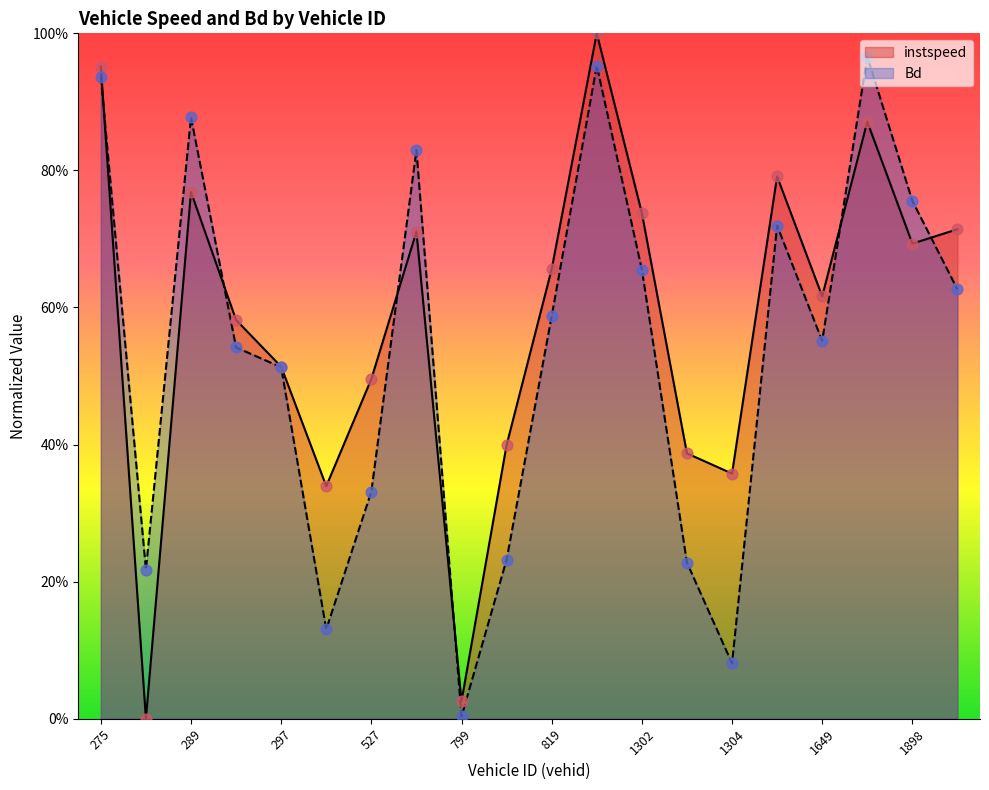

Which series has the largest total across all categories?

instspeed